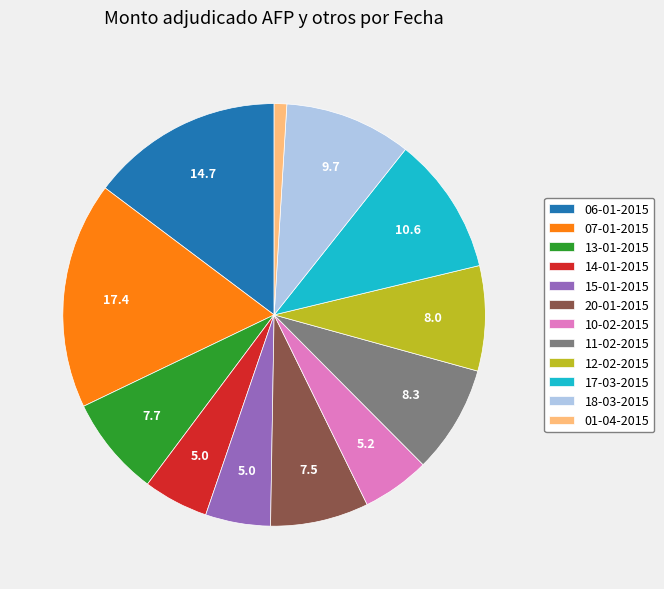

Is there any slice that represents more than half of the pie?

No